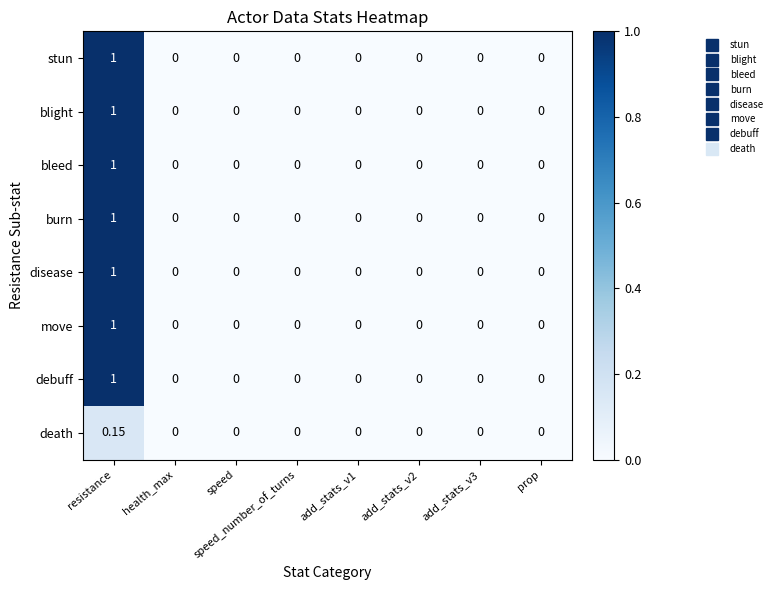

At which category is the sum across all series the highest?

resistance